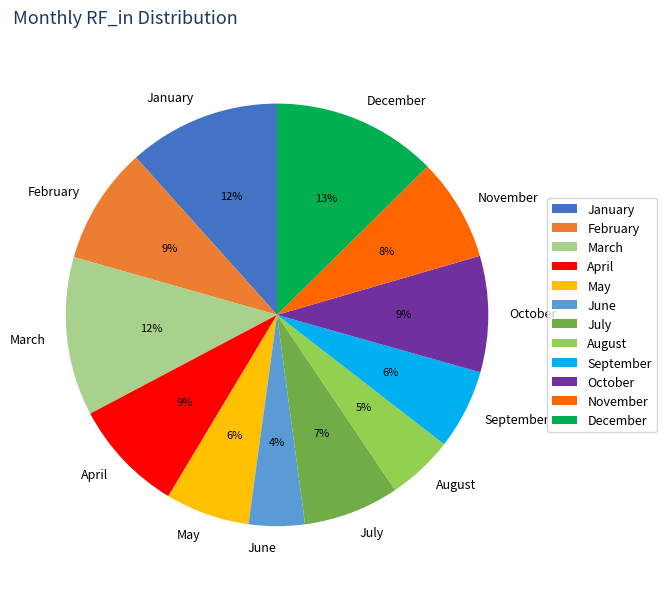

Which has a higher value, September or January?

January